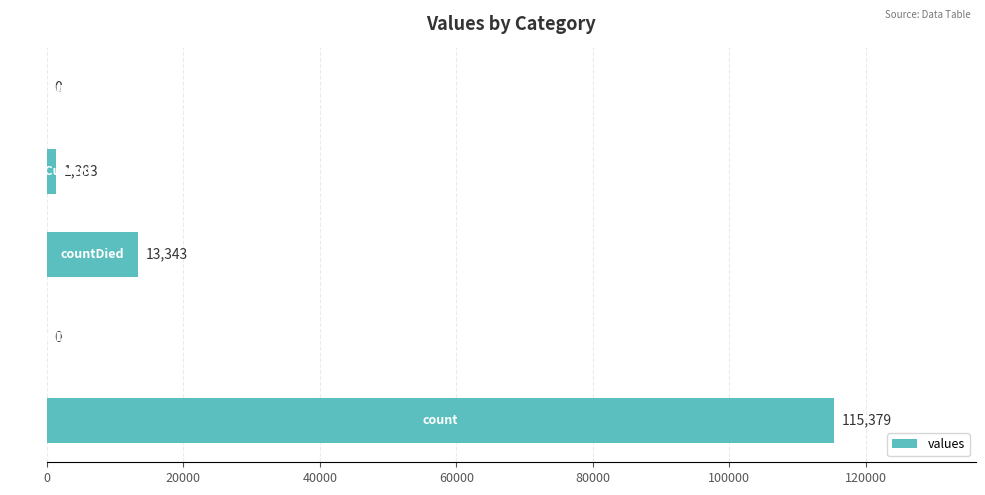

What is the sum of all values?

130105